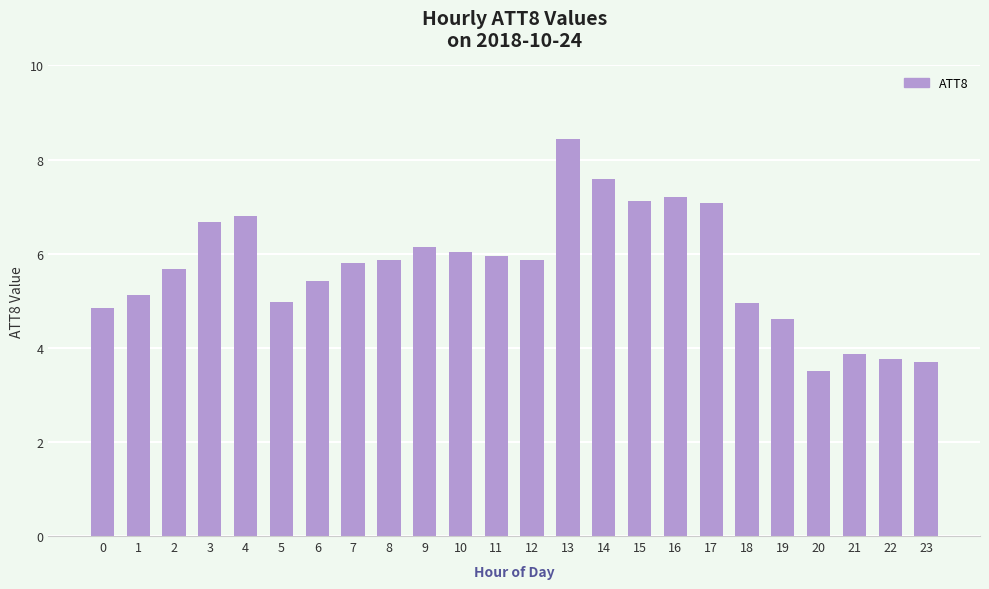

What is the difference between the second highest and minimum values?

4.1